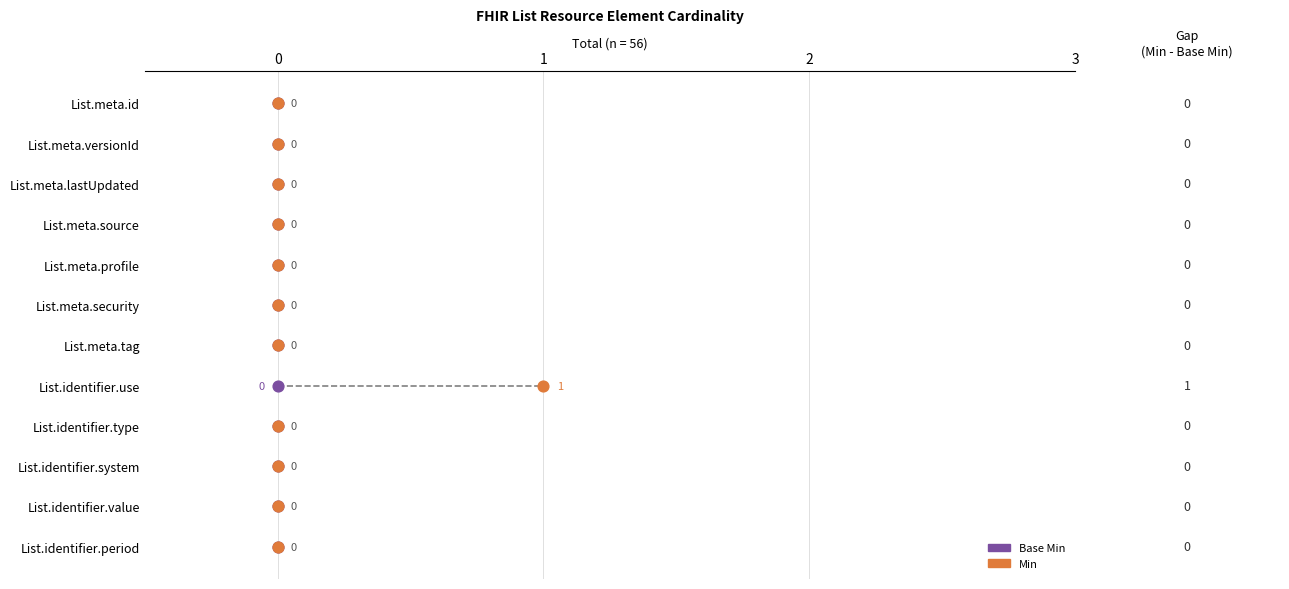

Which series contains the lowest Y value?

Base Min